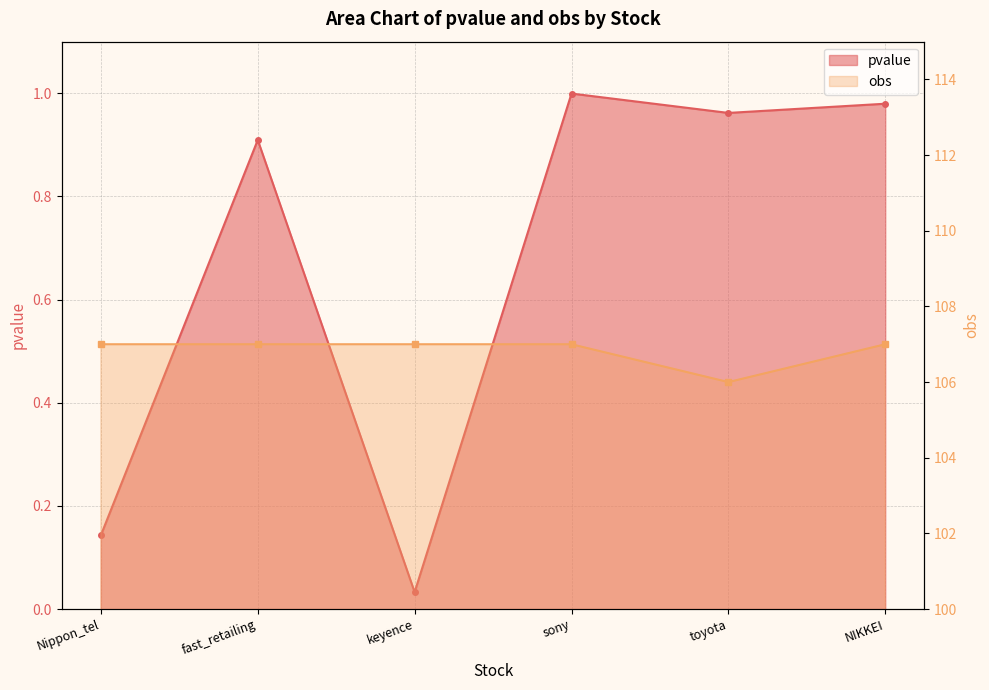

How many interior local peaks does the pvalue series have?

2